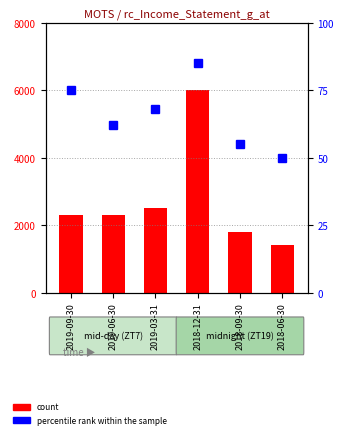

How many data points in count are above 2300?

2